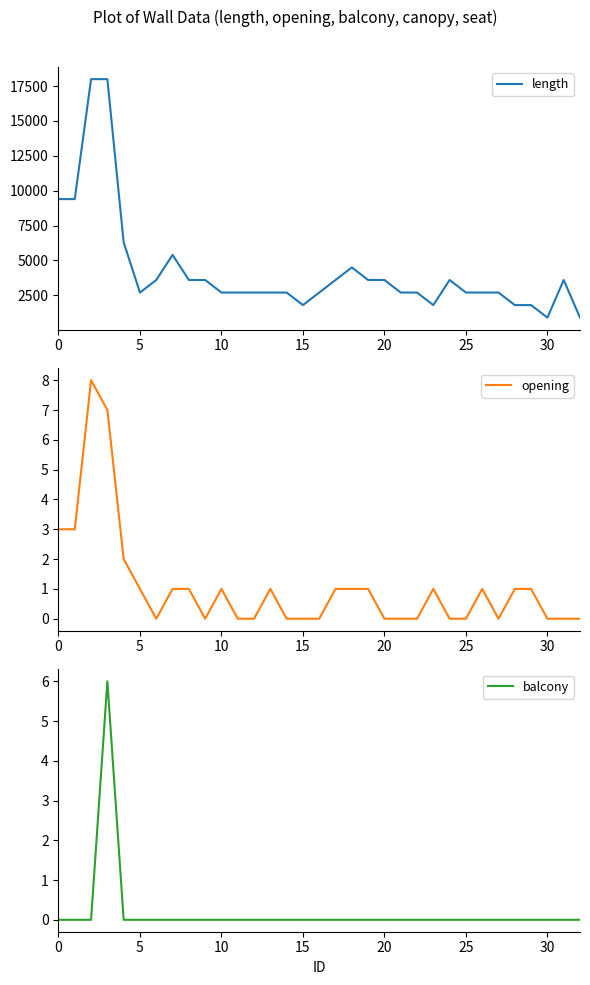

The value of balcony at 16 is 2. True or false?

False